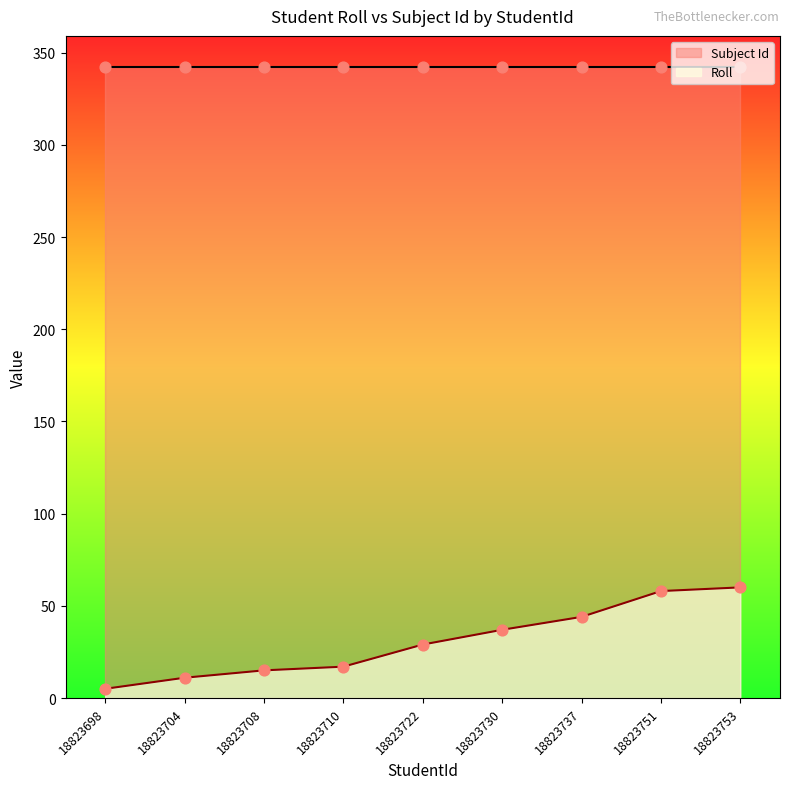

Approximately how many times larger is the value at 18823704 compared to 18823710?

0.6